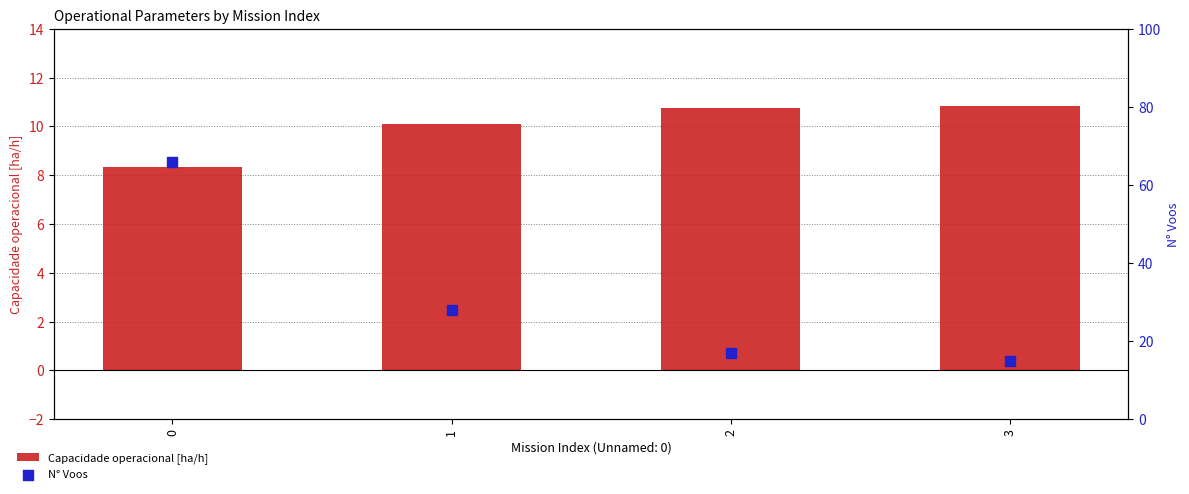

Which series reaches the maximum Y coordinate?

N° Voos